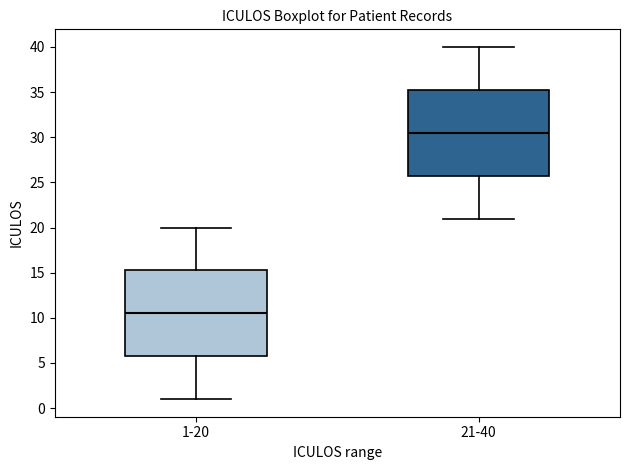

Which box has the lowest median line?

1-20